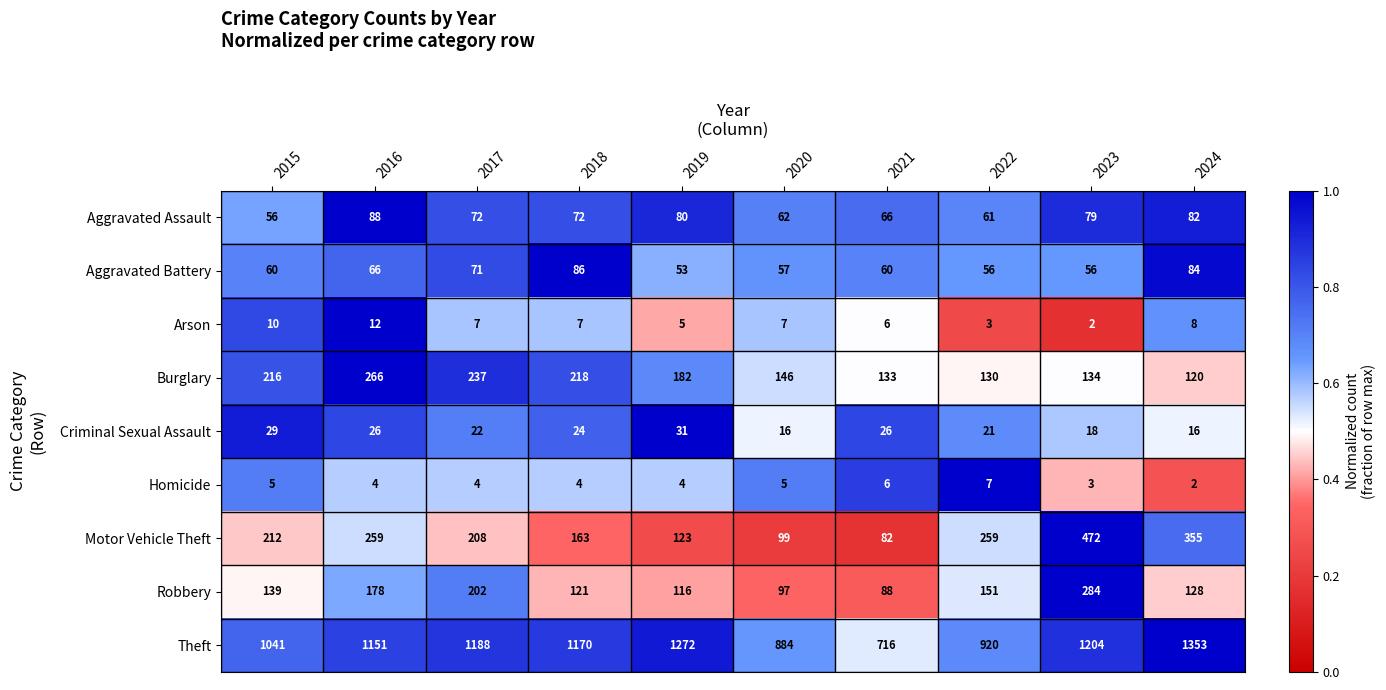

What is the difference between the Robbery values at 2023 and 2018?

163